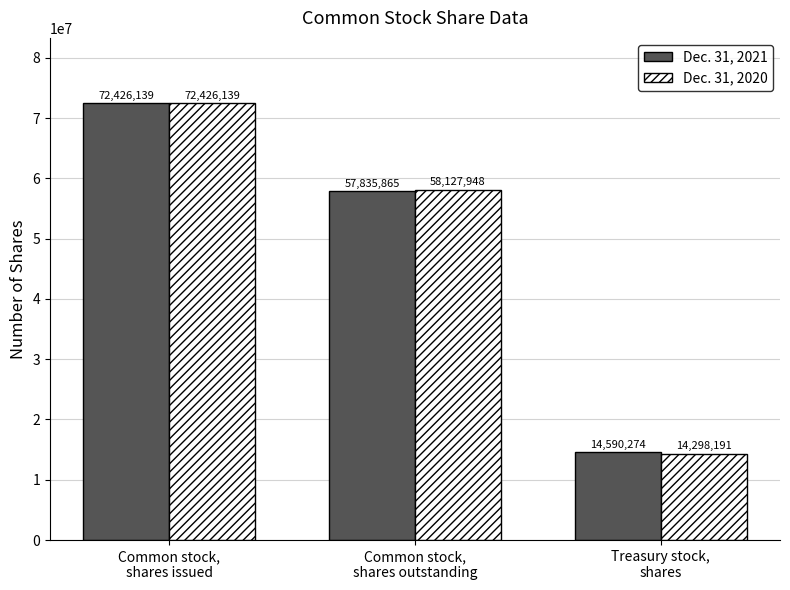

How many series are shown in this chart?

2